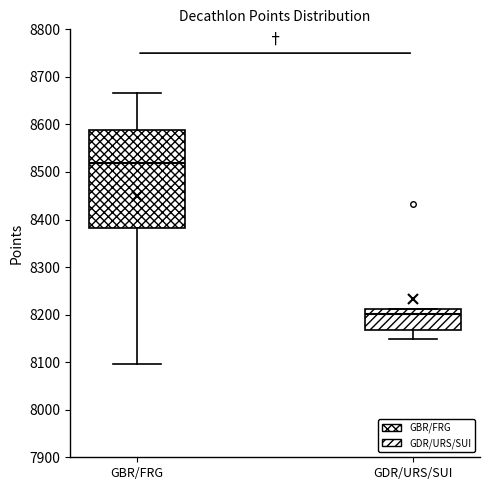

Reading left to right, read every box against the y-axis: the position of its median line, the range the box covers, and the ends of its whiskers. The values are not printed on the chart, so give them approximately, as read against the axis.

GBR/FRG: median 8520, box 8380 to 8590, whiskers 8100 to 8670
GDR/URS/SUI: median 8200, box 8170 to 8210, whiskers 8150 to 8210